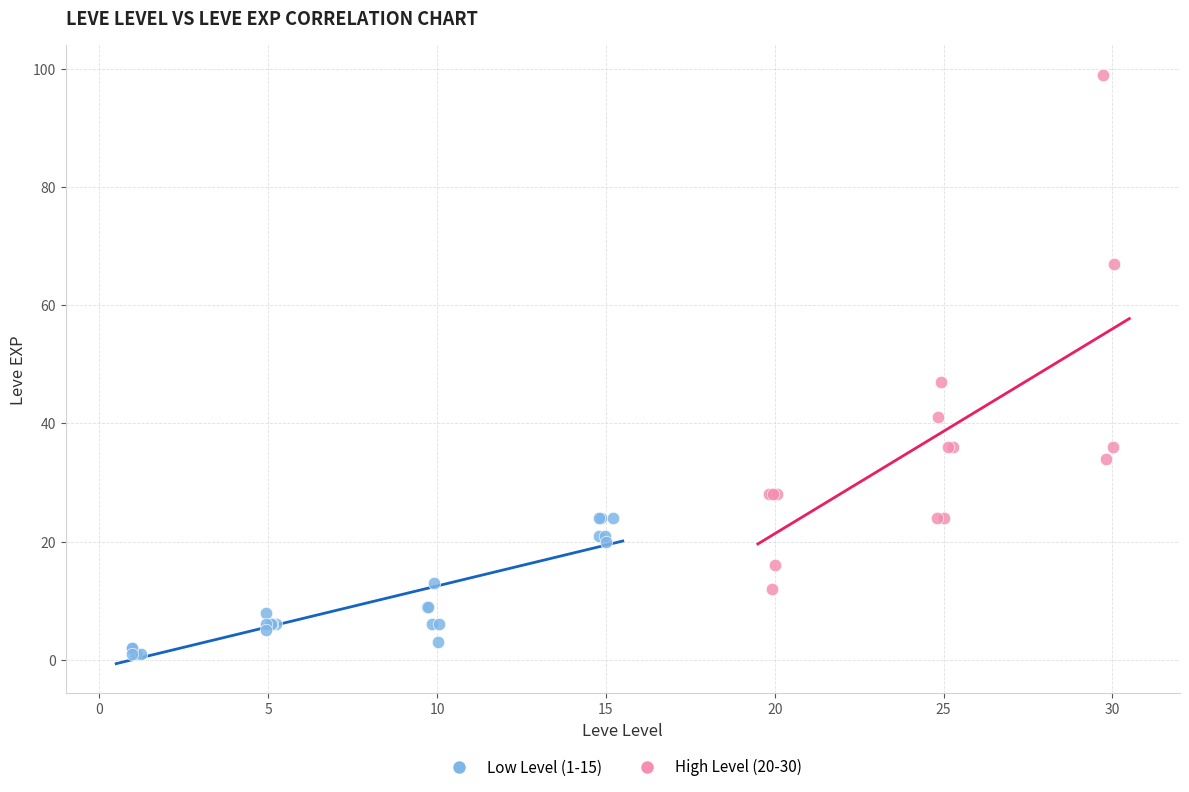

Which series has the largest Y range (max minus min)?

High Level (20-30)